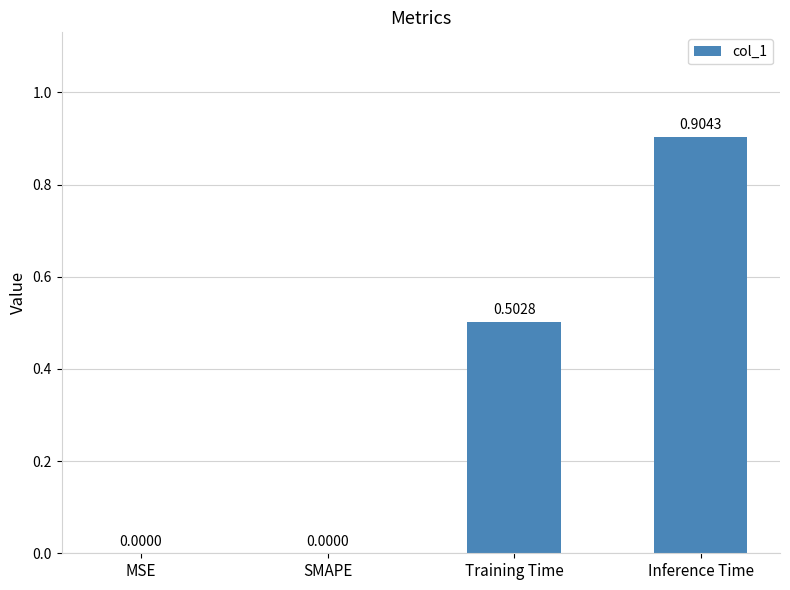

True or false: the data shows 0.0 at SMAPE.

True